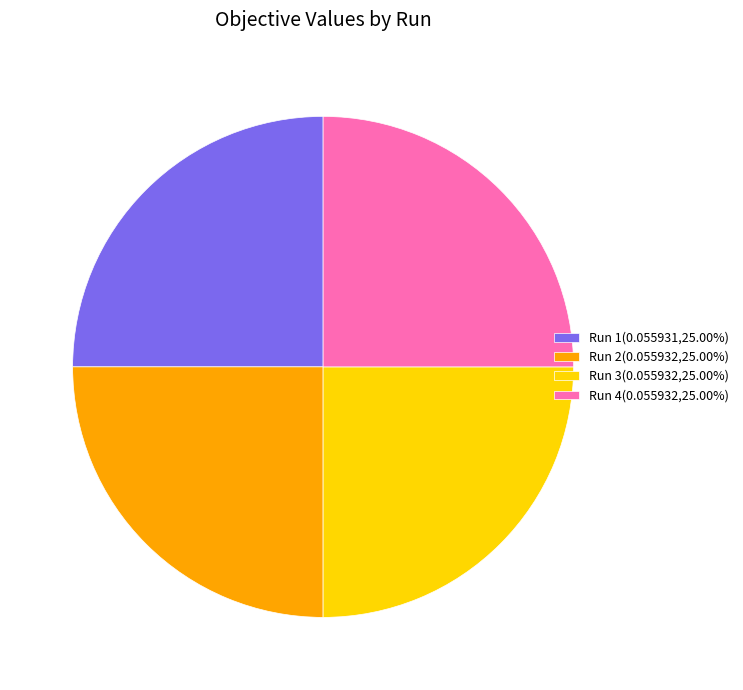

Is Run 2(0.055932,25.00%) the majority of the pie?

No